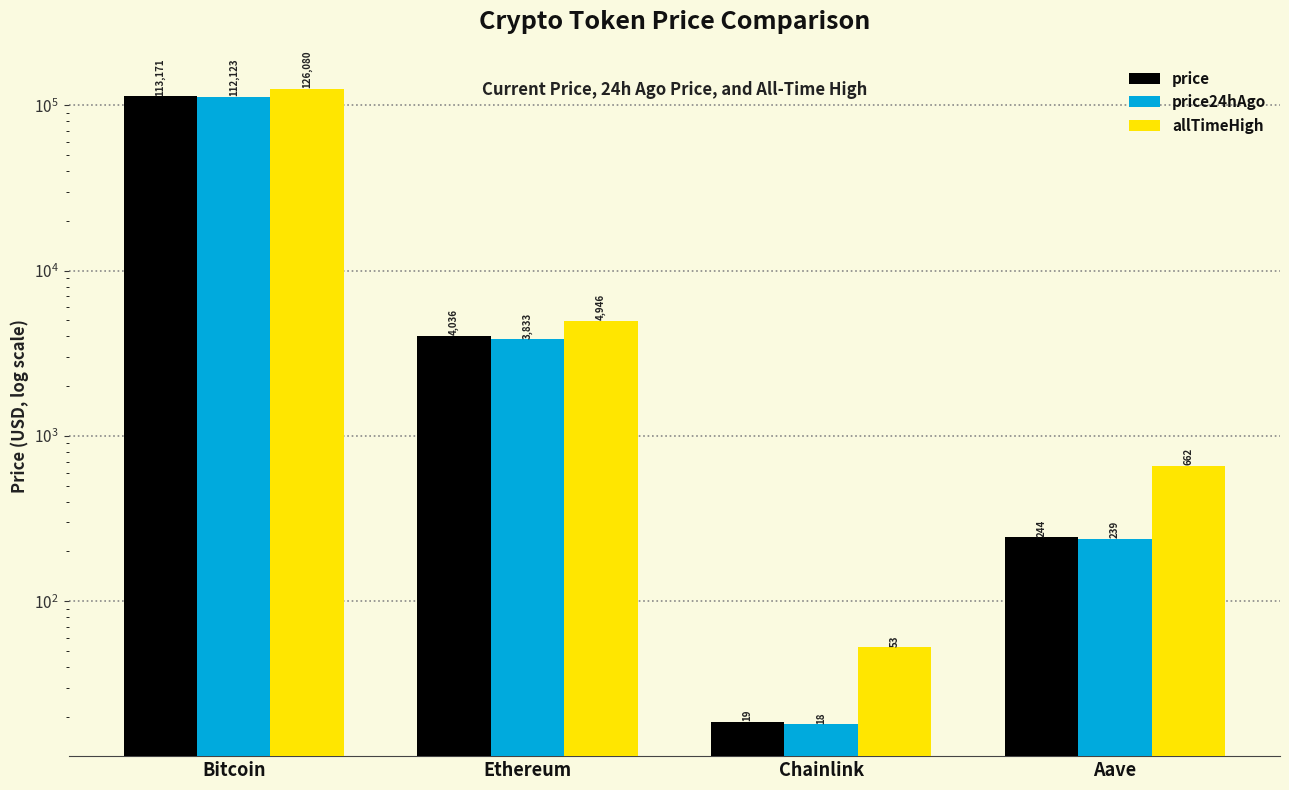

At Ethereum, list the series in order from smallest to largest.

price24hAgo, price, allTimeHigh